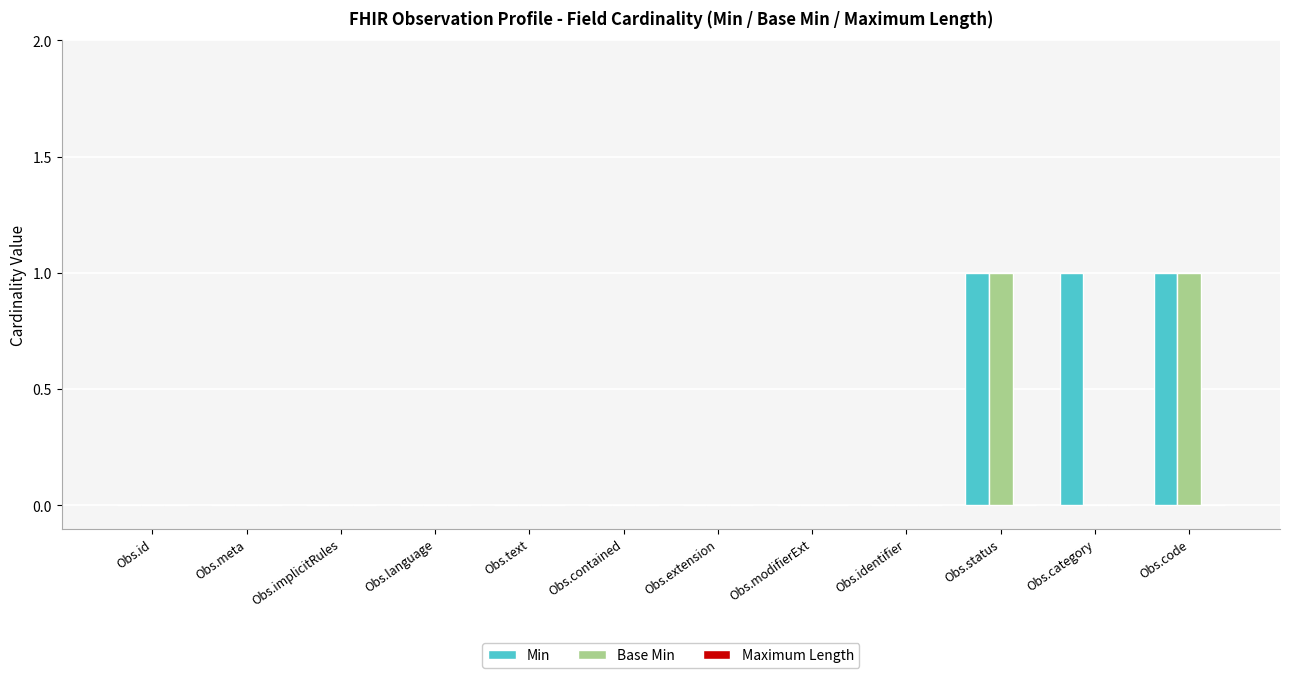

Is it true that Min equals 1 at Obs.category?

True